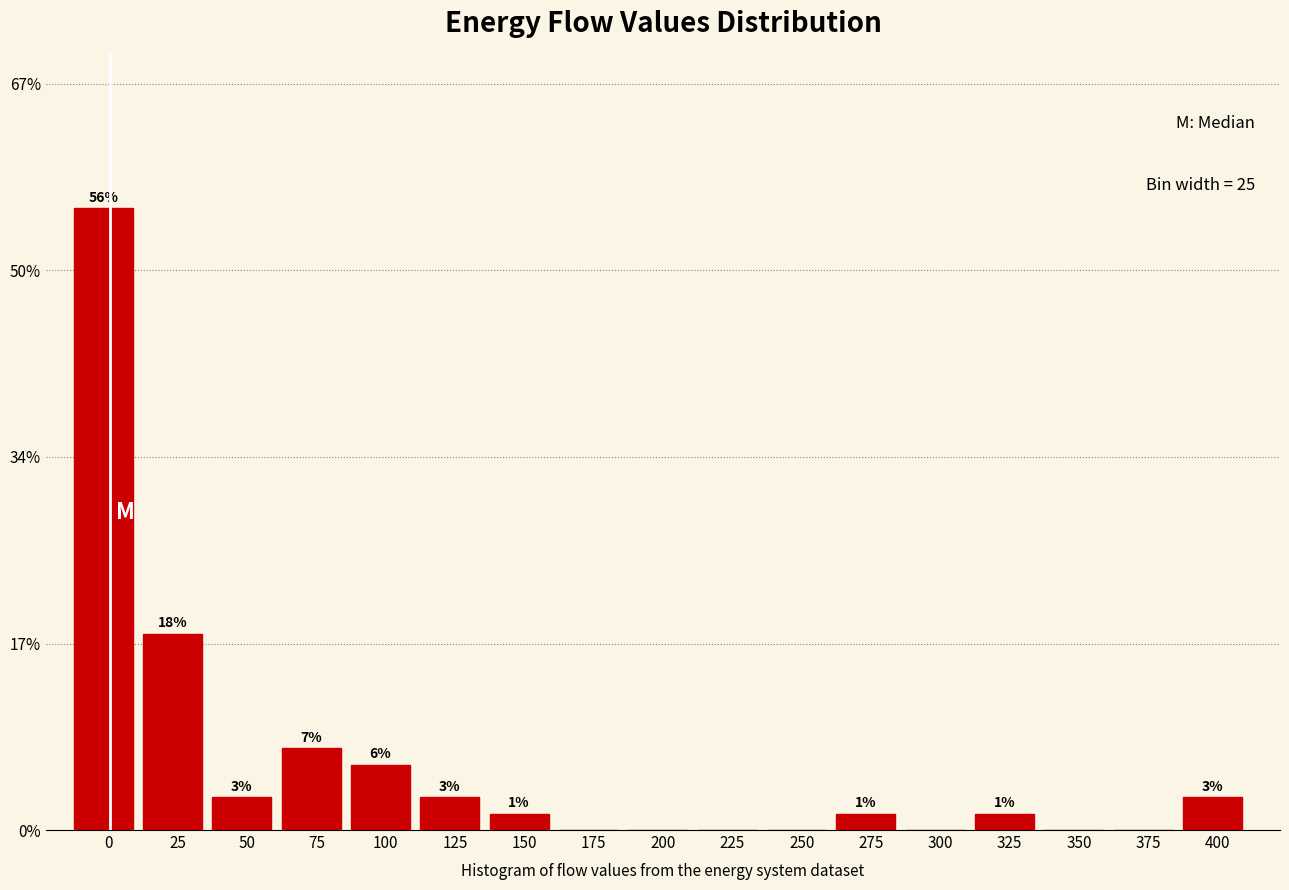

Are the bars horizontal?

No